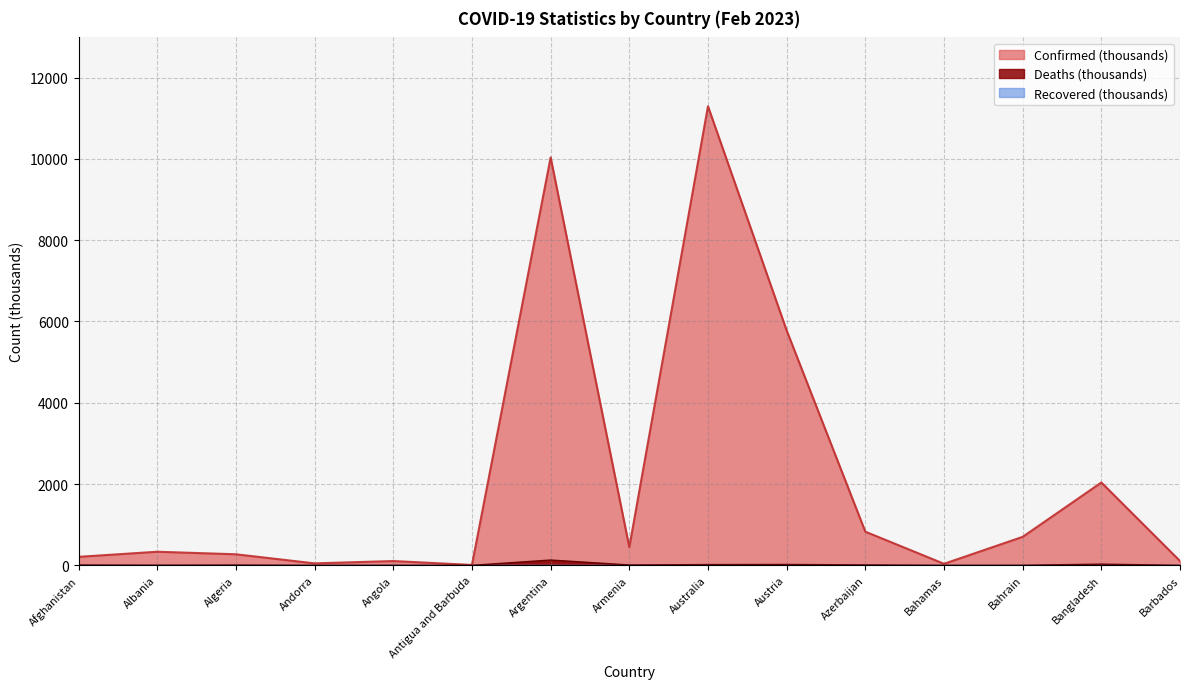

What is the lowest value of the Deaths series?

0.1